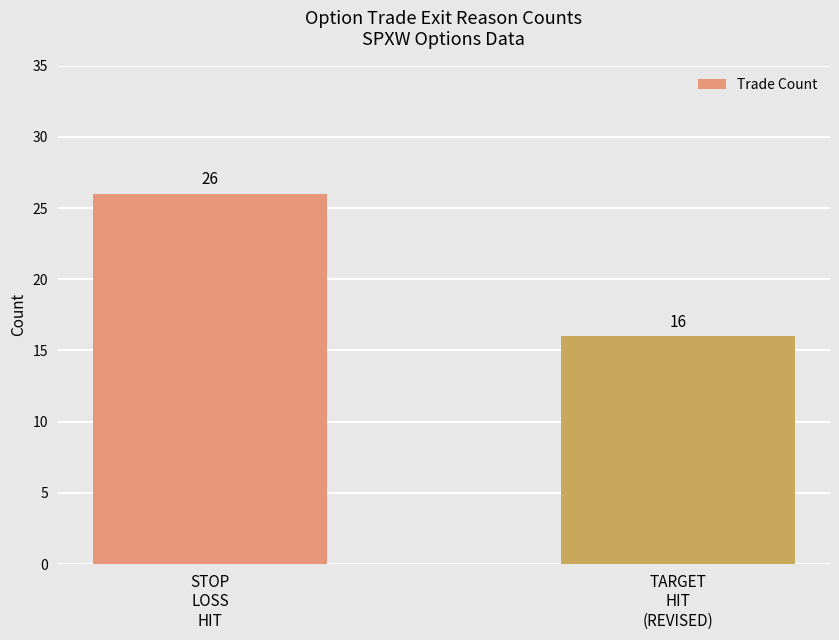

Approximately how many times larger is the value at STOP
LOSS
HIT compared to TARGET
HIT
(REVISED)?

1.6